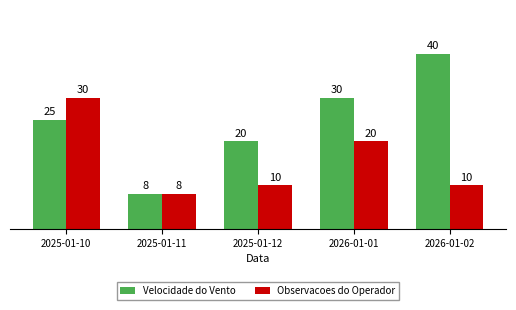

What is the lowest value of the Velocidade do Vento series?

8